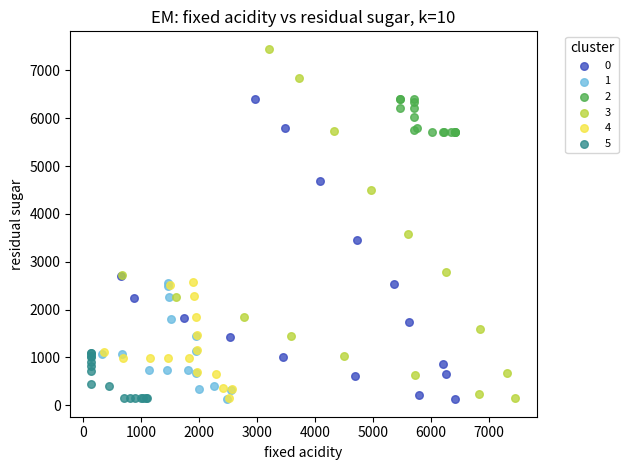

Which series has the largest Y range (max minus min)?

3